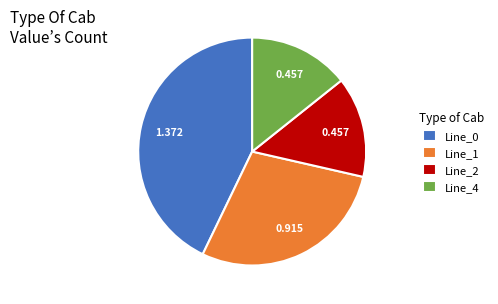

Does Line_1 represent more than half of the total?

No